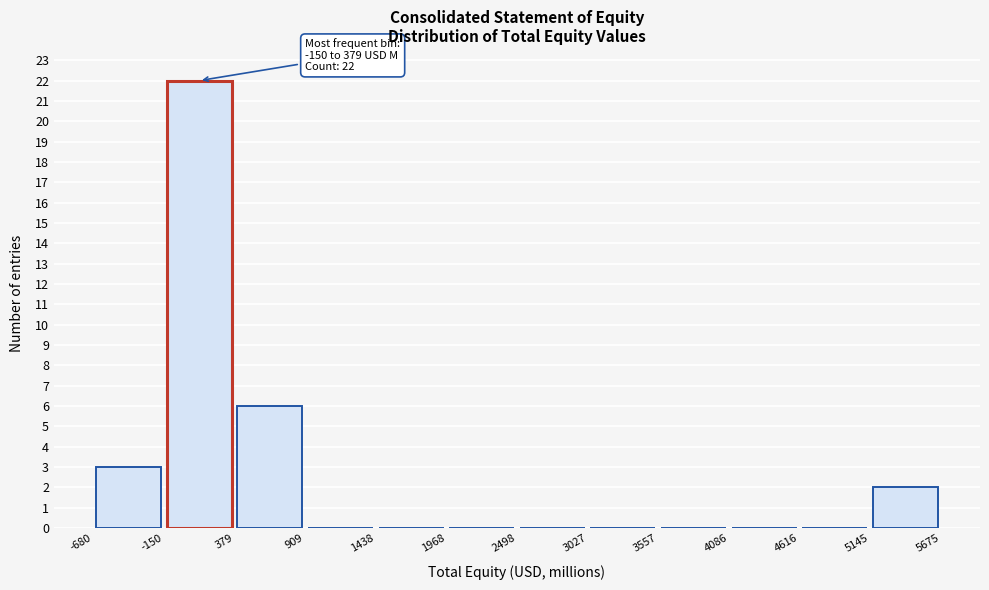

Which range on the x-axis has the tallest bar?

-150 to 379